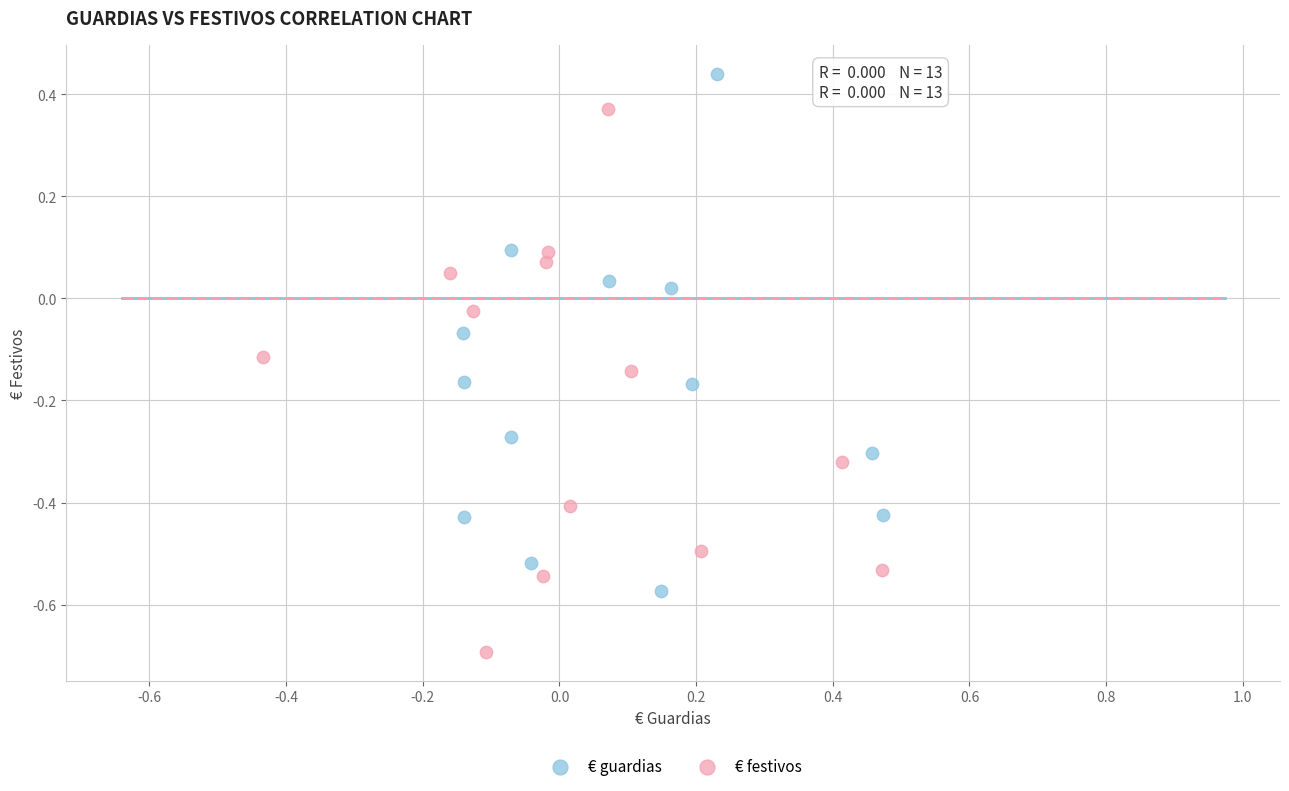

Which series has the widest spread of Y values?

€ festivos